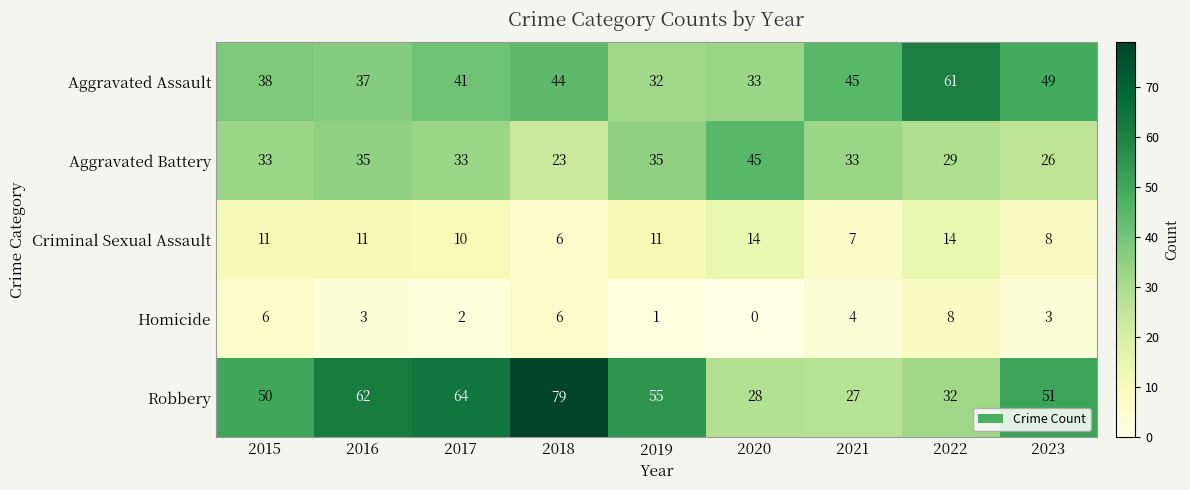

Count the Criminal Sexual Assault values in the range 8 to 11.

5